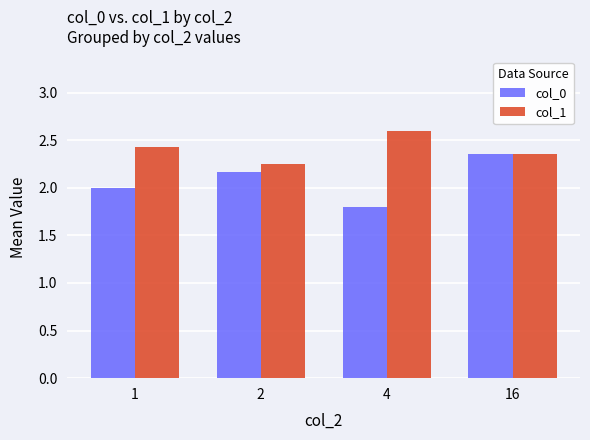

What is the minimum value shown in the chart?

1.8